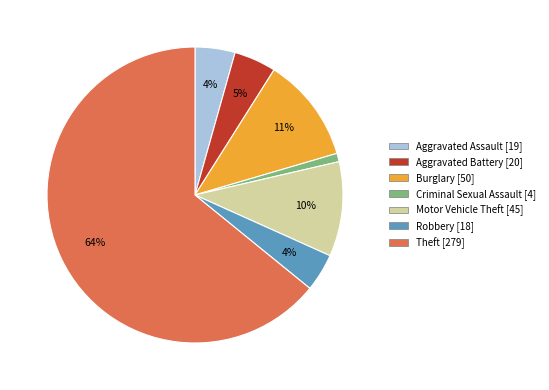

To the nearest percent, what is the average slice percentage?

14%